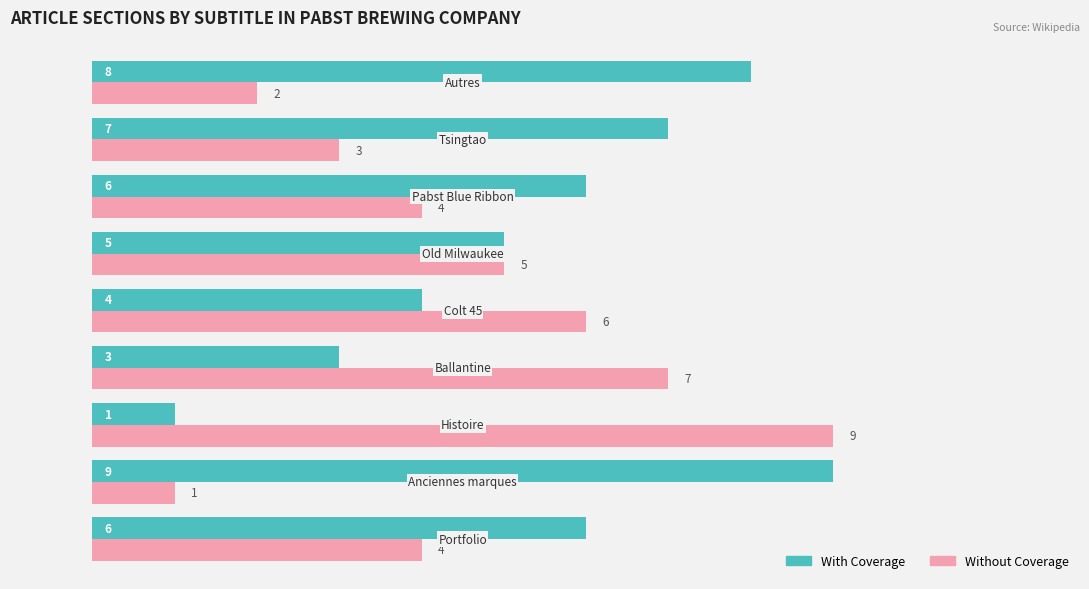

What is the difference between the maximum and minimum values in the With Coverage series?

8